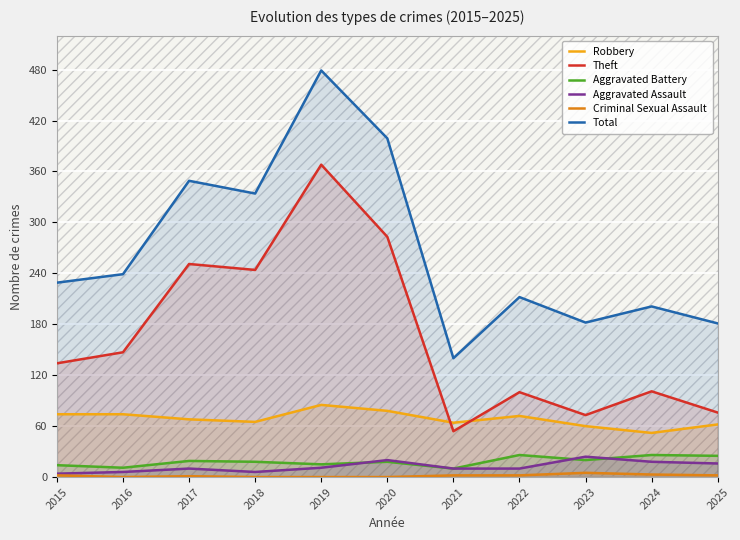

At which category is the sum across all series the highest?

2019